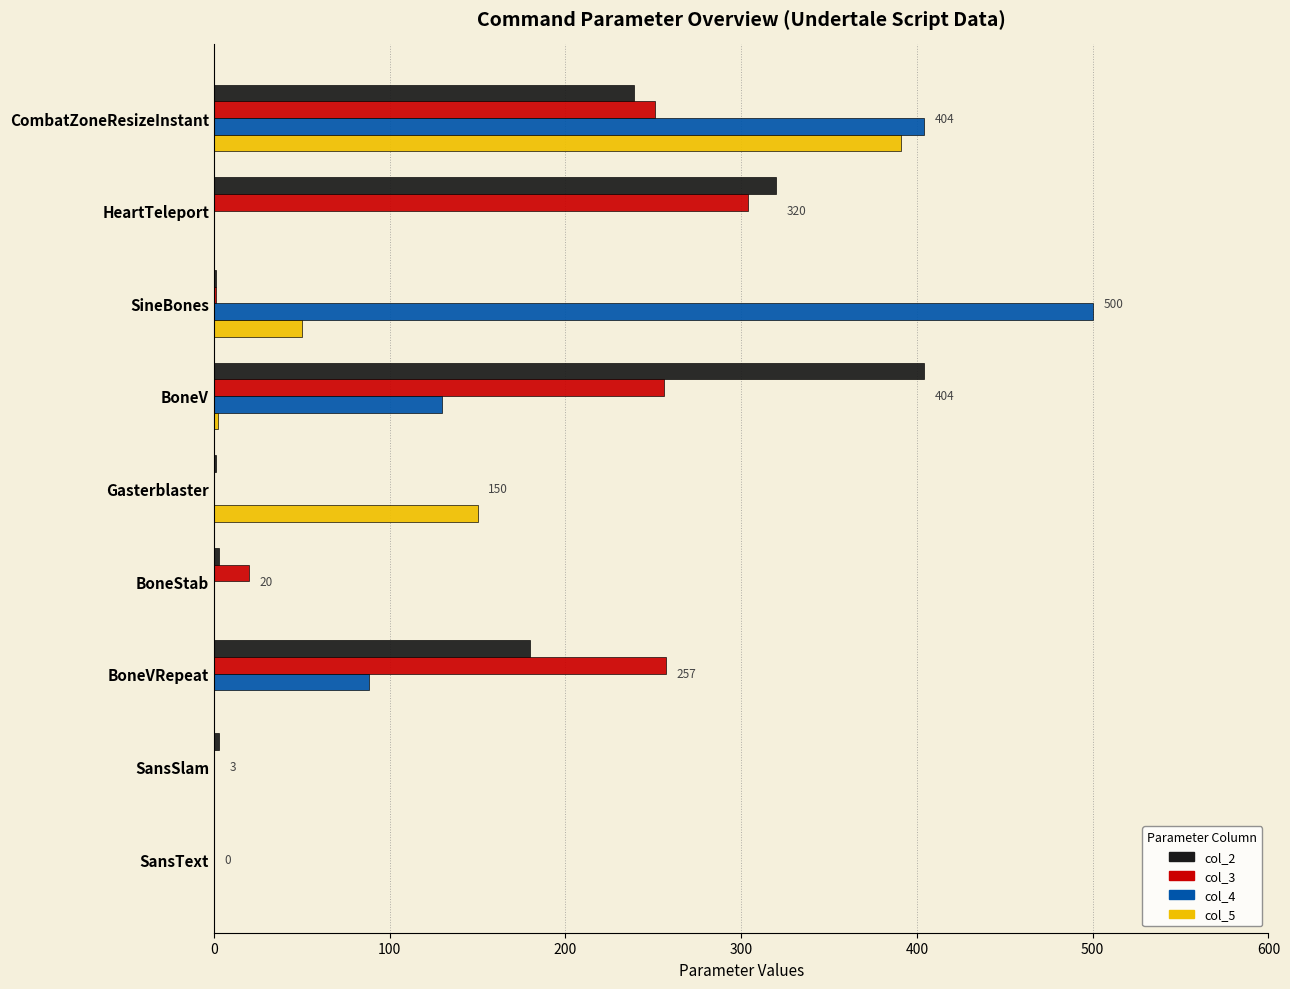

Is the value of col_3 at HeartTeleport greater than the value of col_2 at BoneVRepeat?

Yes